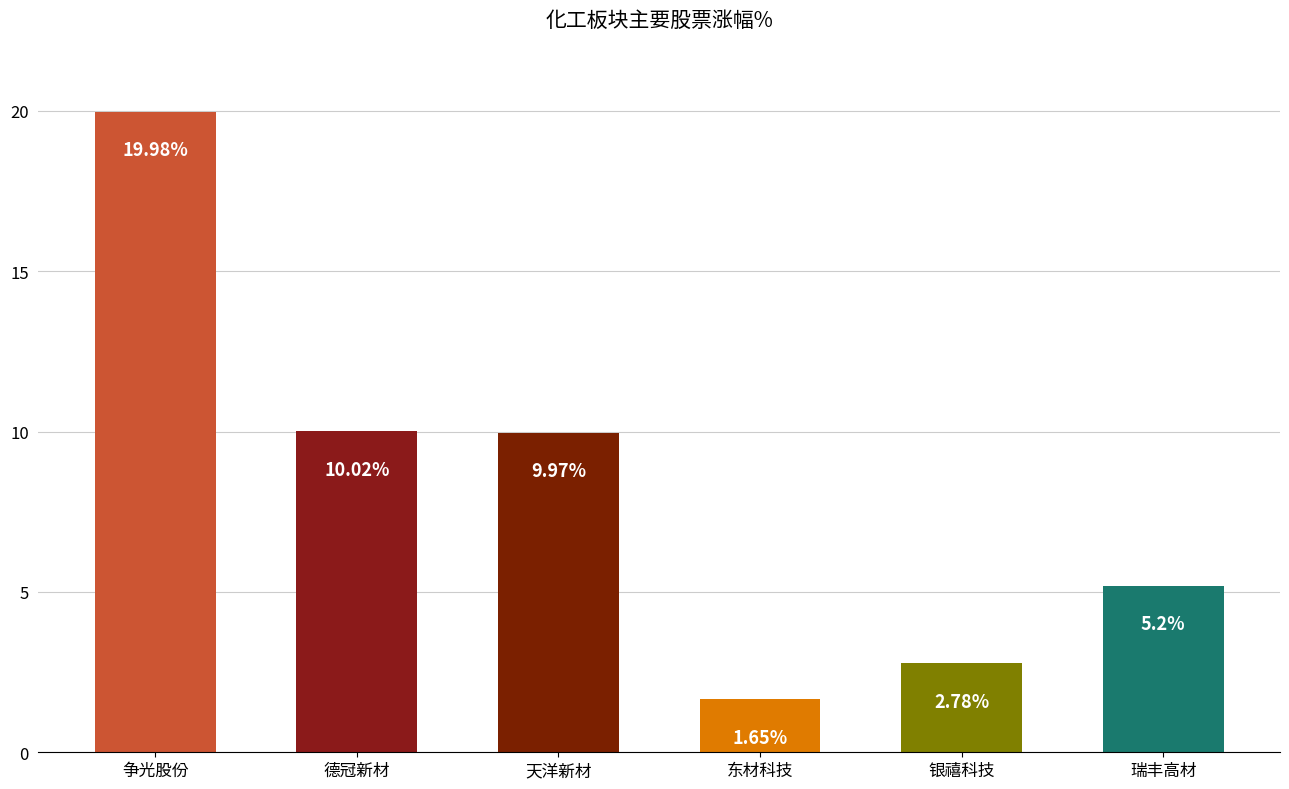

What is the difference between the values at 东材科技 and 天洋新材?

8.3